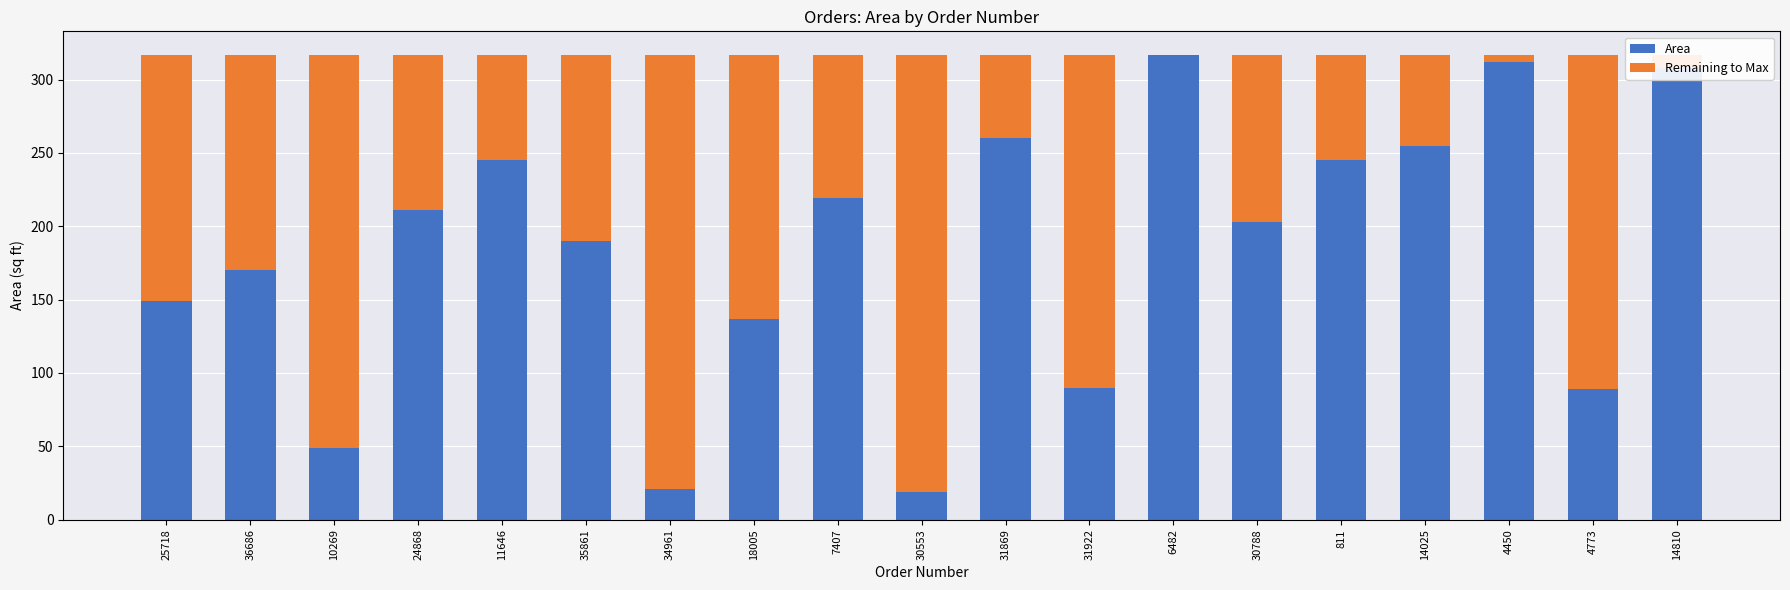

What is the total value across all series at 24868?

317